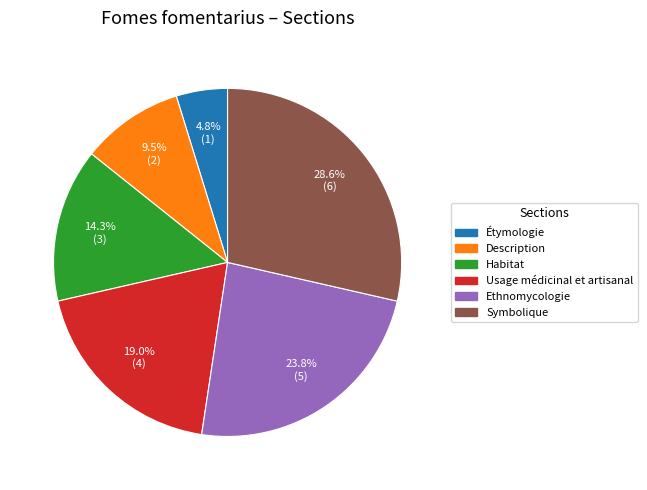

Is the sum of Usage médicinal et artisanal and Description greater than half?

No